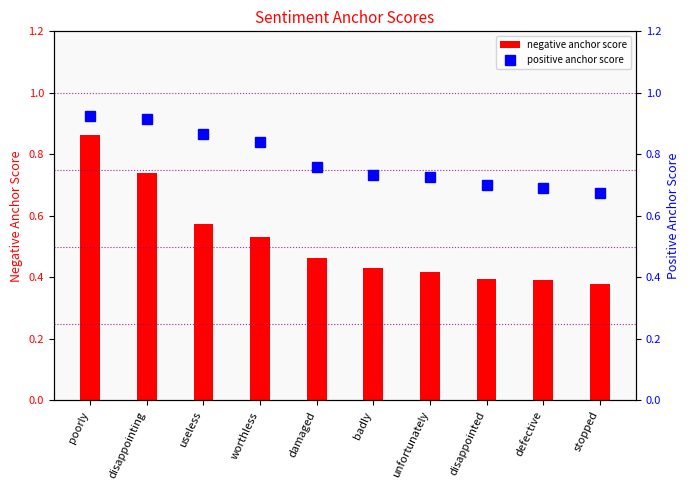

Reading left to right, list all the values displayed in this chart.

negative anchor score: 0.9	0.7	0.6	0.5	0.5	0.4	0.4	0.4	0.4	0.4
positive anchor score: 0.9	0.9	0.9	0.8	0.8	0.7	0.7	0.7	0.7	0.7